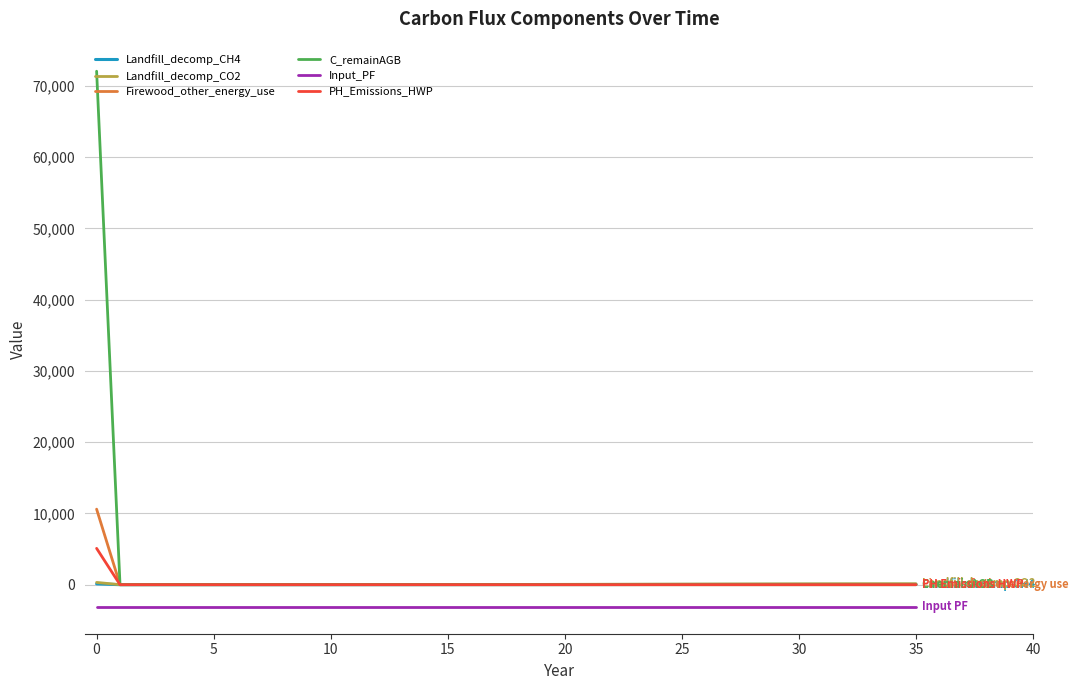

Which series has the largest range (max minus min)?

C_remainAGB